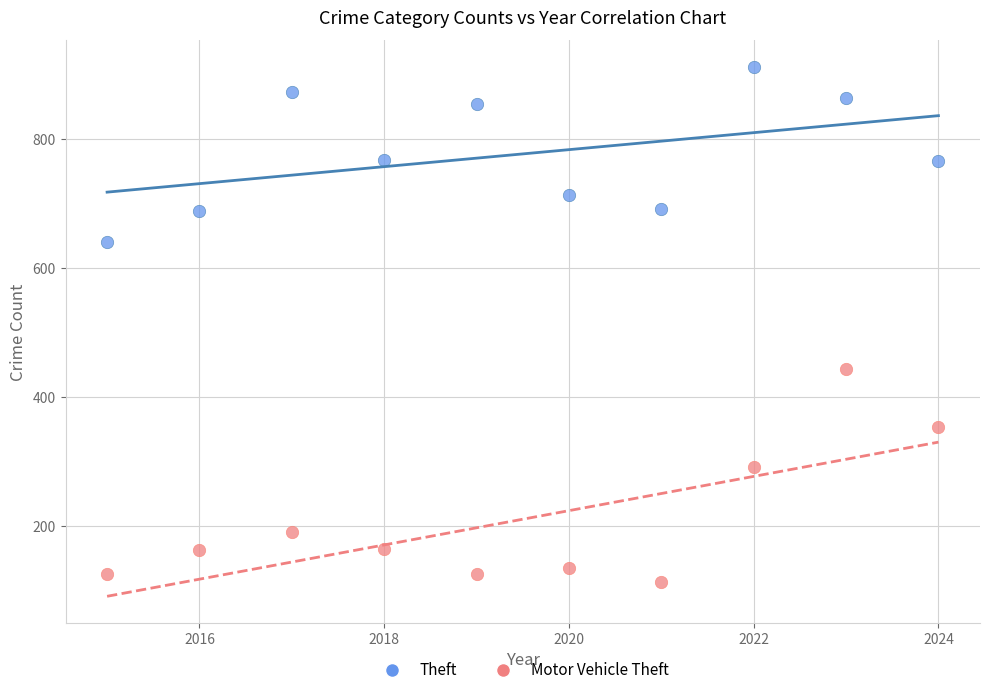

Which series has the largest Y range (max minus min)?

Motor Vehicle Theft